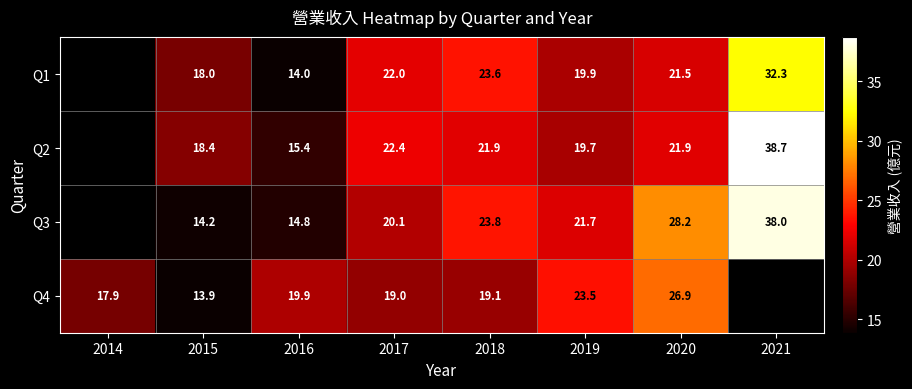

The value of Q4 at 2014 is 17.9. True or false?

True